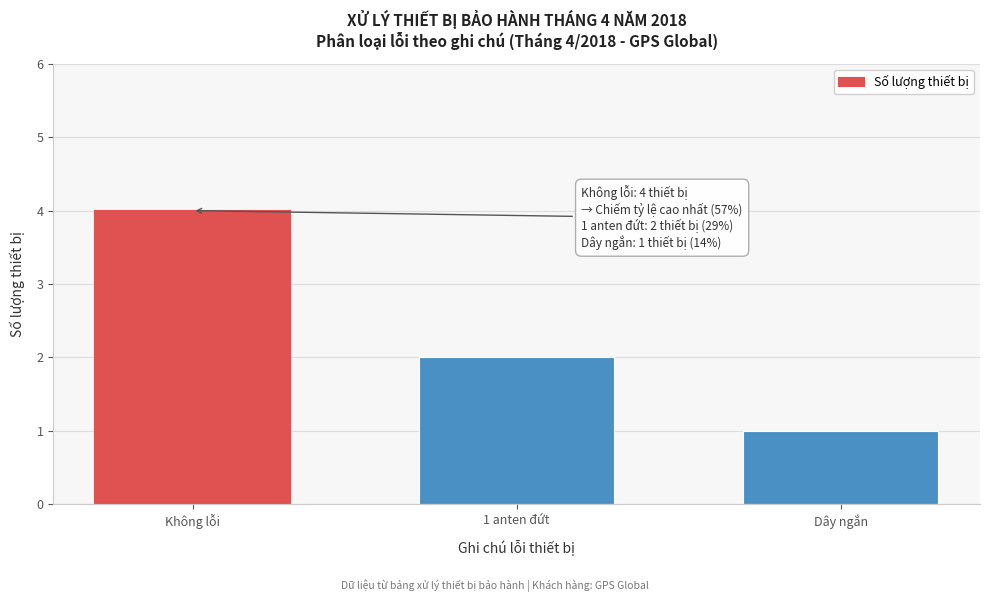

Reading right to left, extract all data points from this chart.

1	2	4